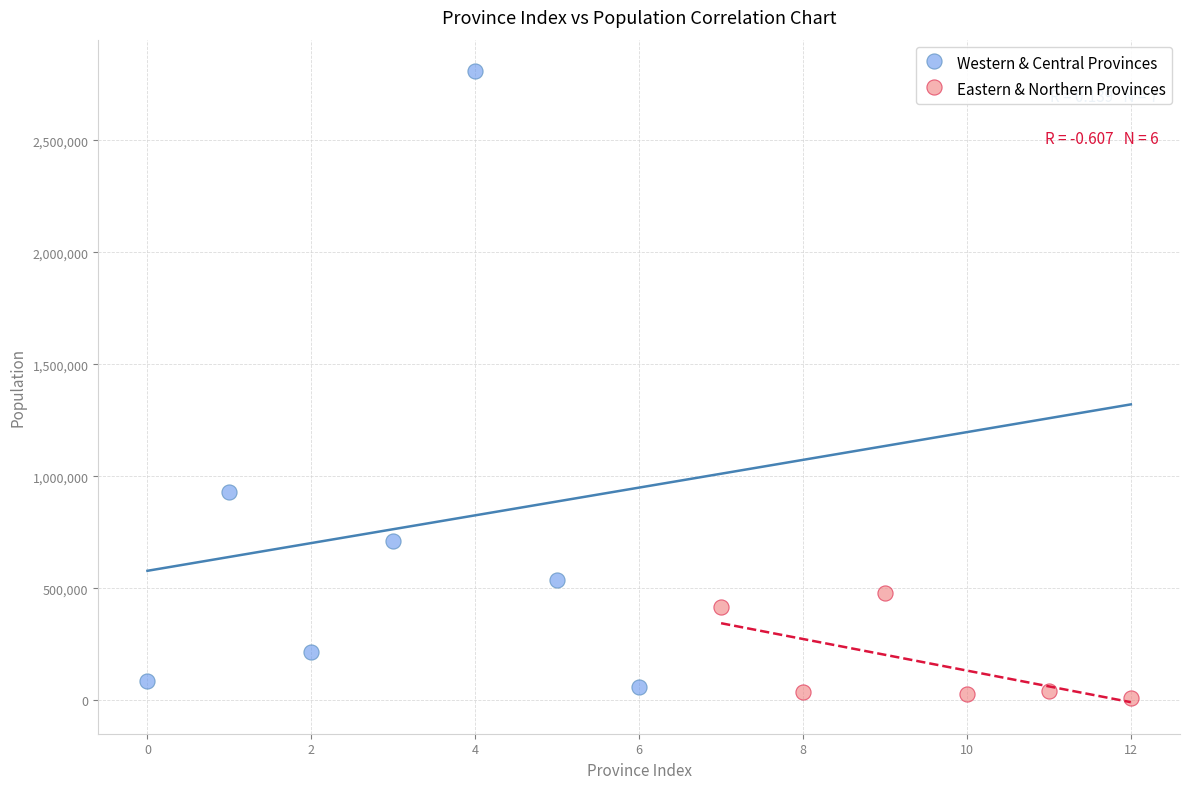

Which series has the largest Y range (max minus min)?

Western & Central Provinces